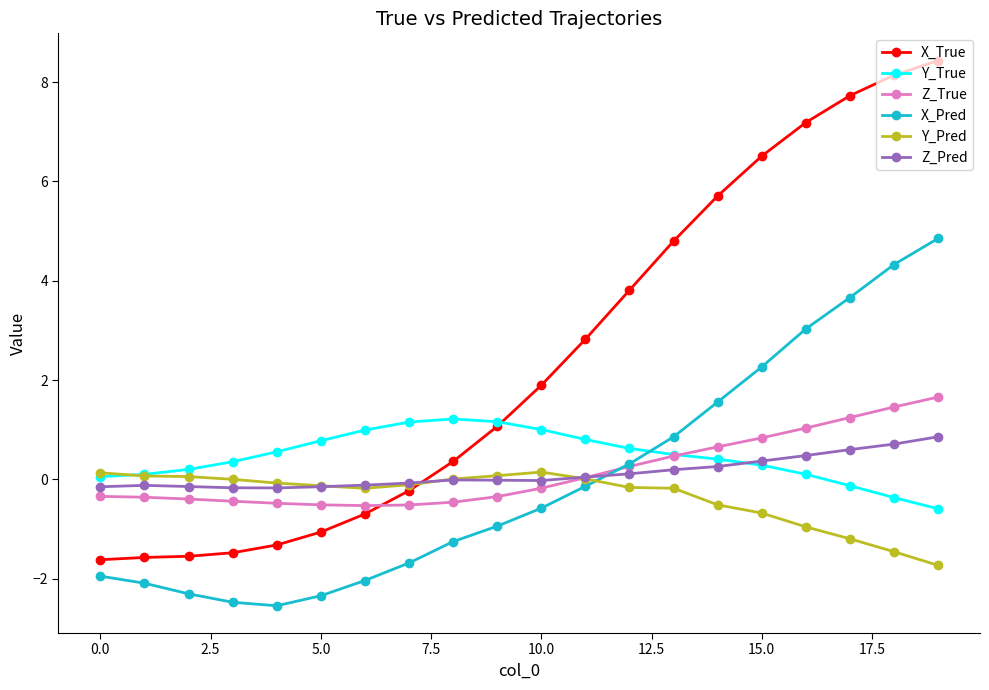

Which series has the widest spread of values?

X_True